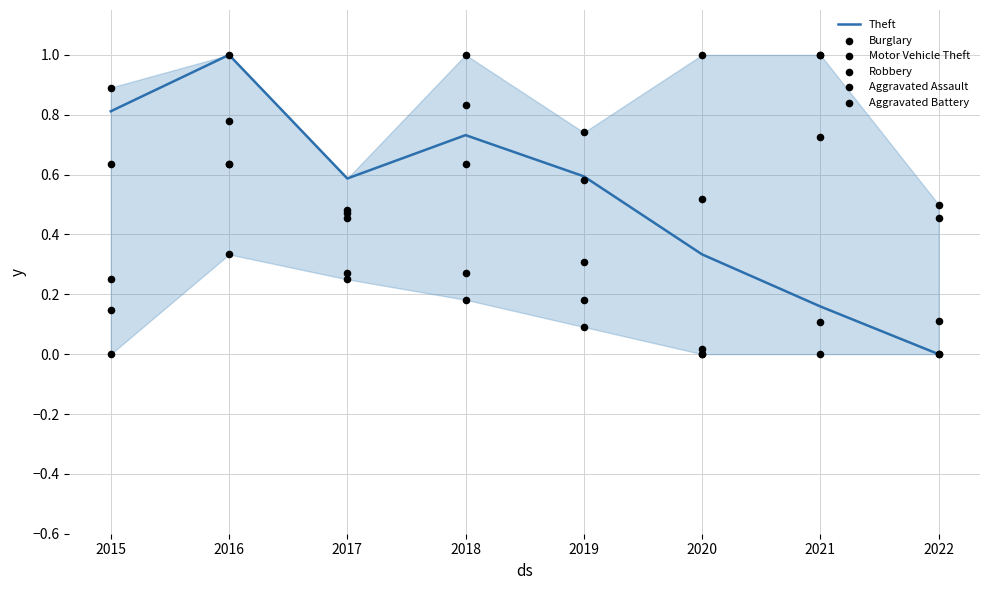

What are all the series names shown in the legend?

Theft, Burglary, Motor Vehicle Theft, Robbery, Aggravated Assault, Aggravated Battery